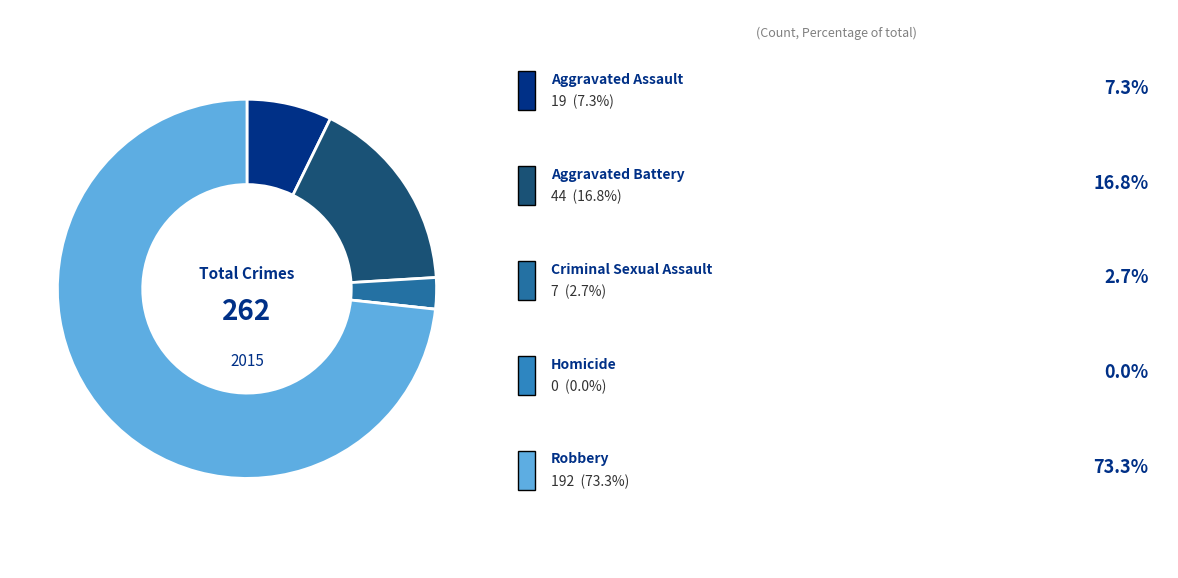

How many slices are in this pie chart?

5